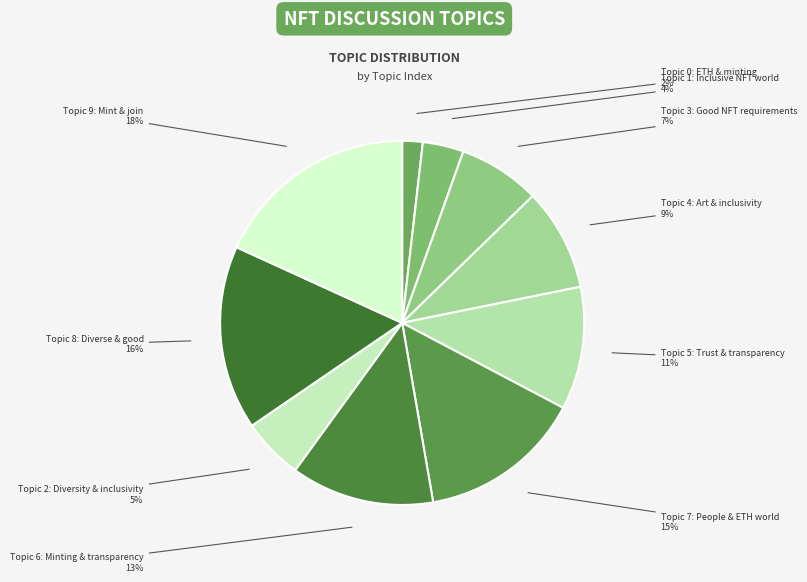

How many segments does this pie chart have?

10